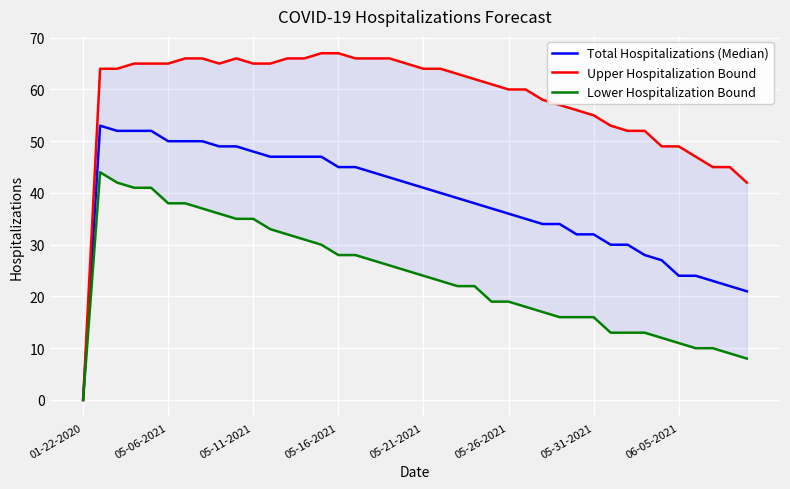

What are all the series names shown in the legend?

Total Hospitalizations (Median), Upper Hospitalization Bound, Lower Hospitalization Bound